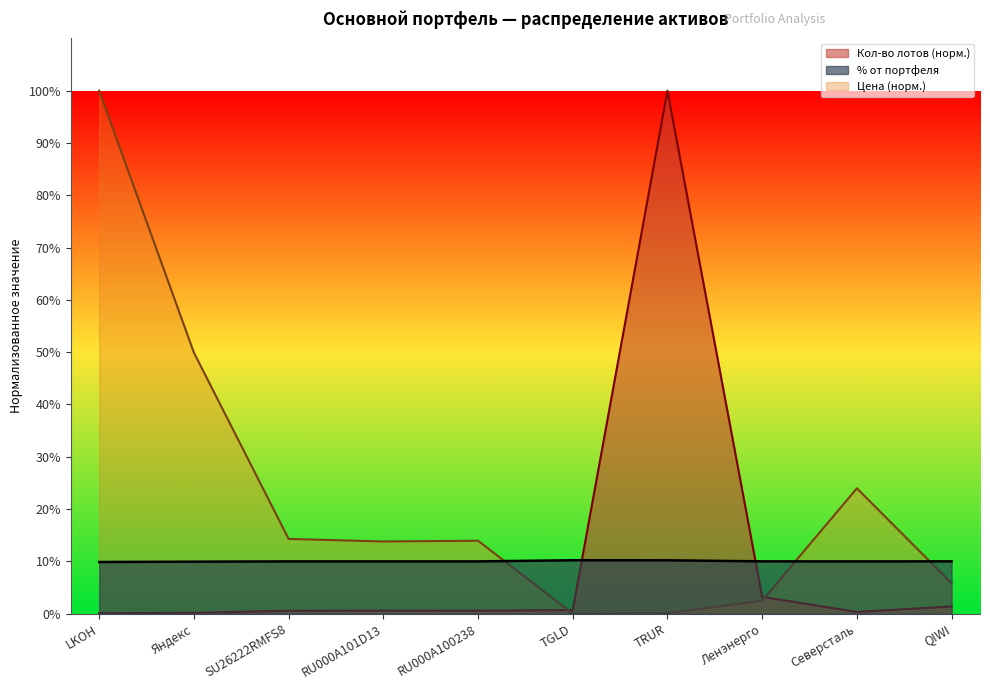

At which label is Кол-во лотов closest to 50?

Ленэнерго